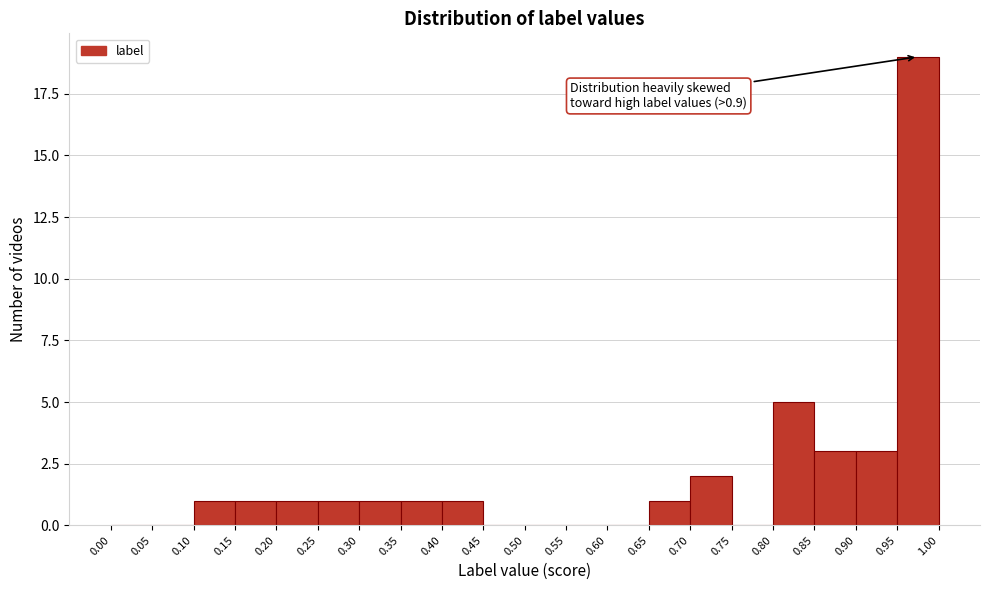

Which range on the x-axis has the tallest bar?

0.95 to 1.00